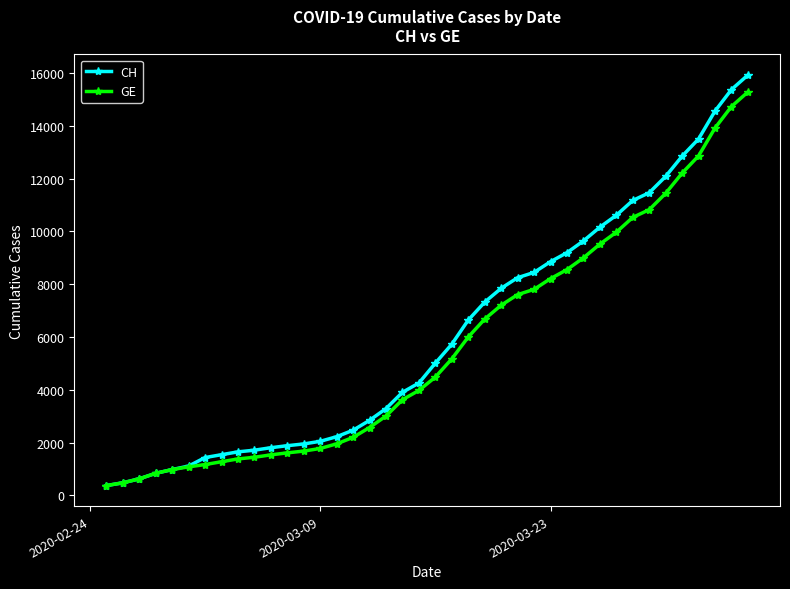

Which series has the largest range (max minus min)?

CH